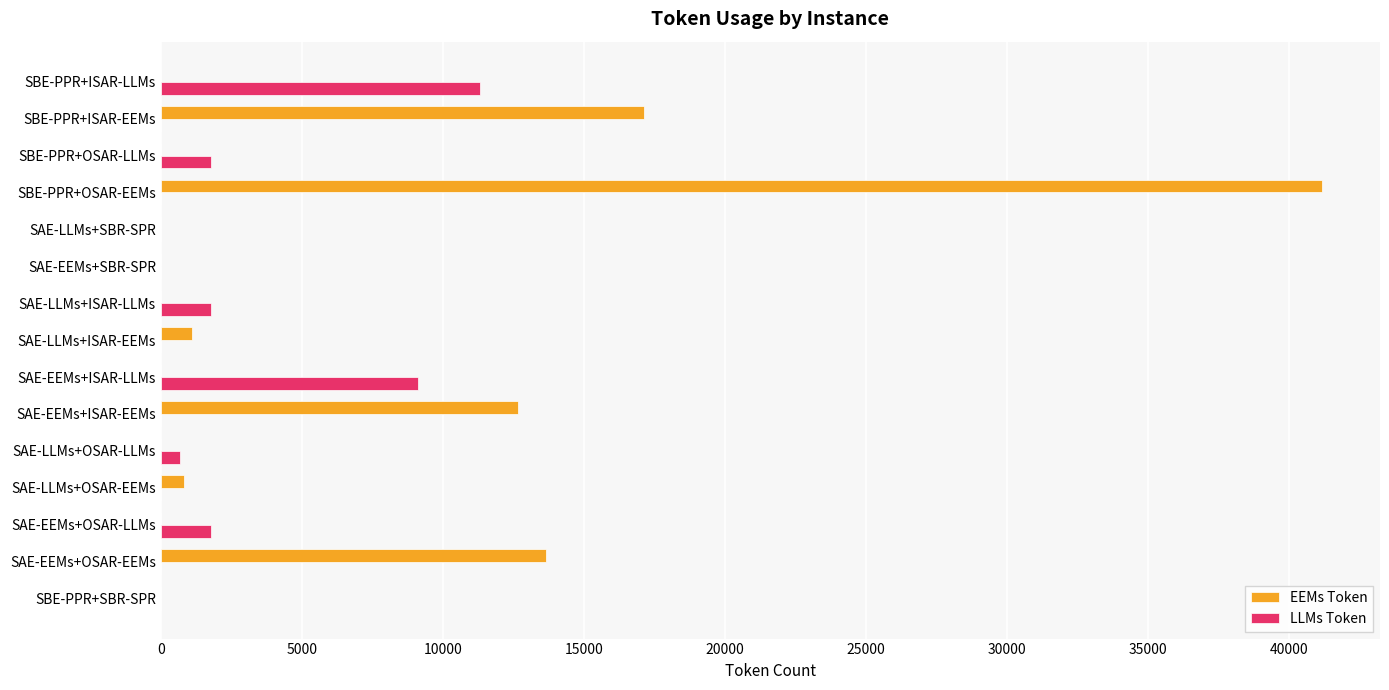

The LLMs Token series shows 0.0 at SAE-LLMs+ISAR-EEMs. True or false?

True